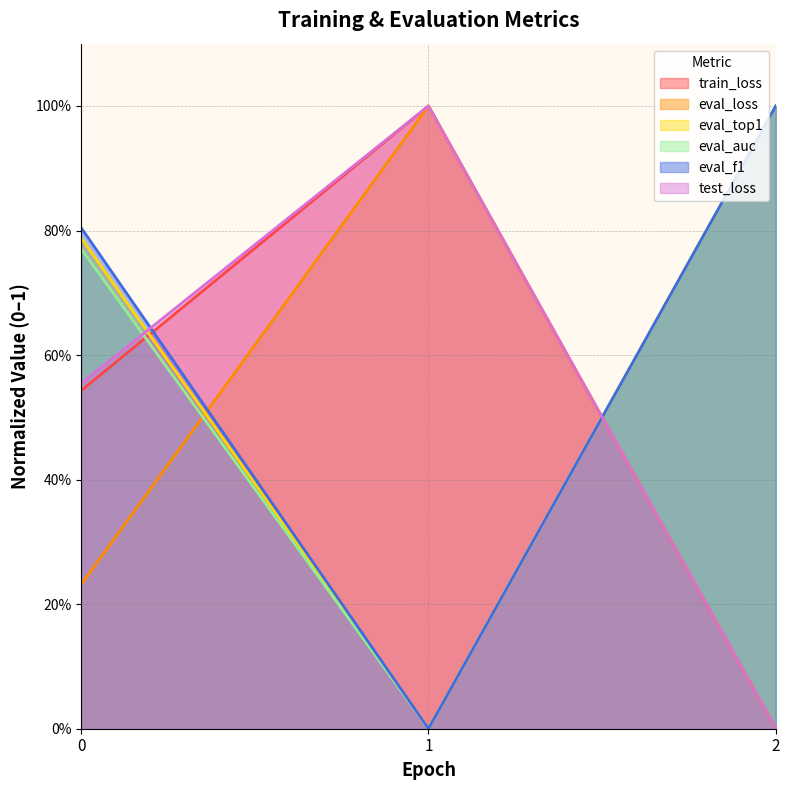

Reading right to left, extract all data points from this chart.

train_loss: 0.0	1.0	0.5
eval_loss: 0.0	1.0	0.2
eval_top1: 1.0	0.0	0.8
eval_auc: 1.0	0.0	0.8
eval_f1: 1.0	0.0	0.8
test_loss: 0.0	1.0	0.6